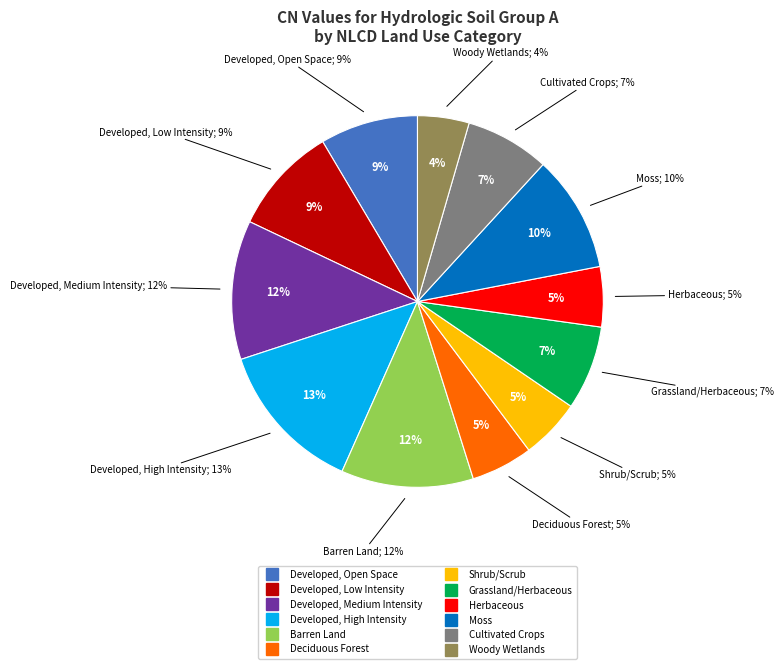

The Deciduous Forest slice represents 19% of the pie. True or false?

False